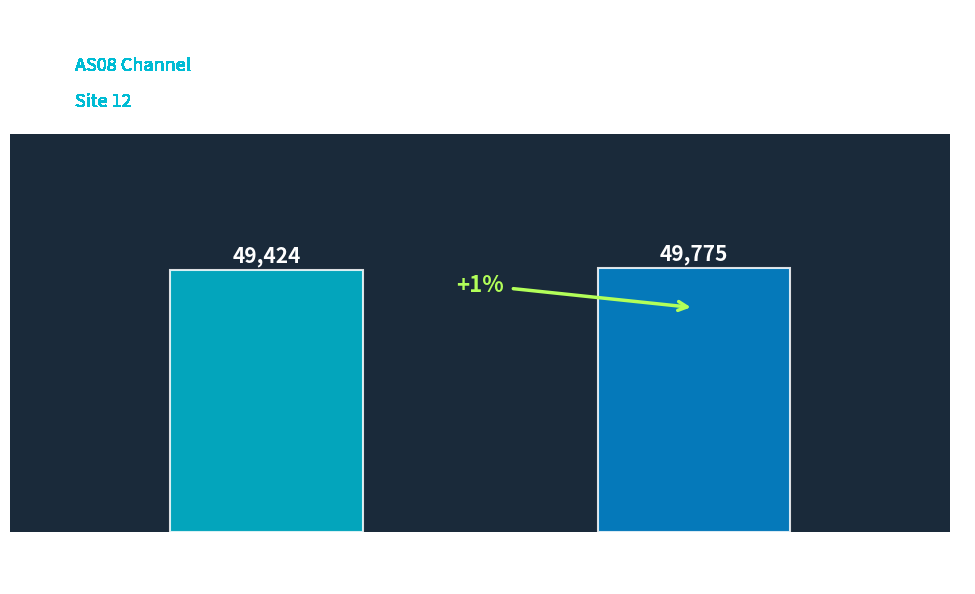

How many data points are less than 49775?

1